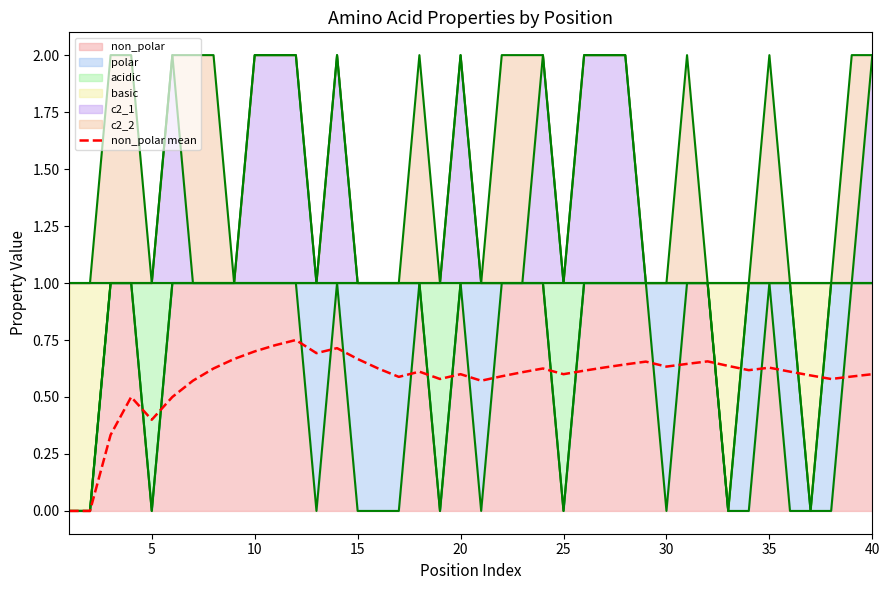

What is the value of the 22nd point from the left?

0.6